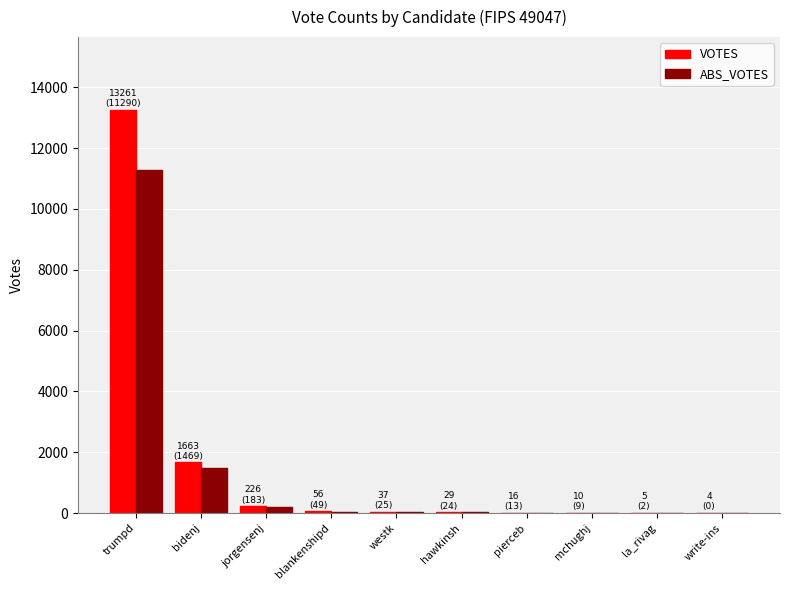

How many groups of bars are there?

10